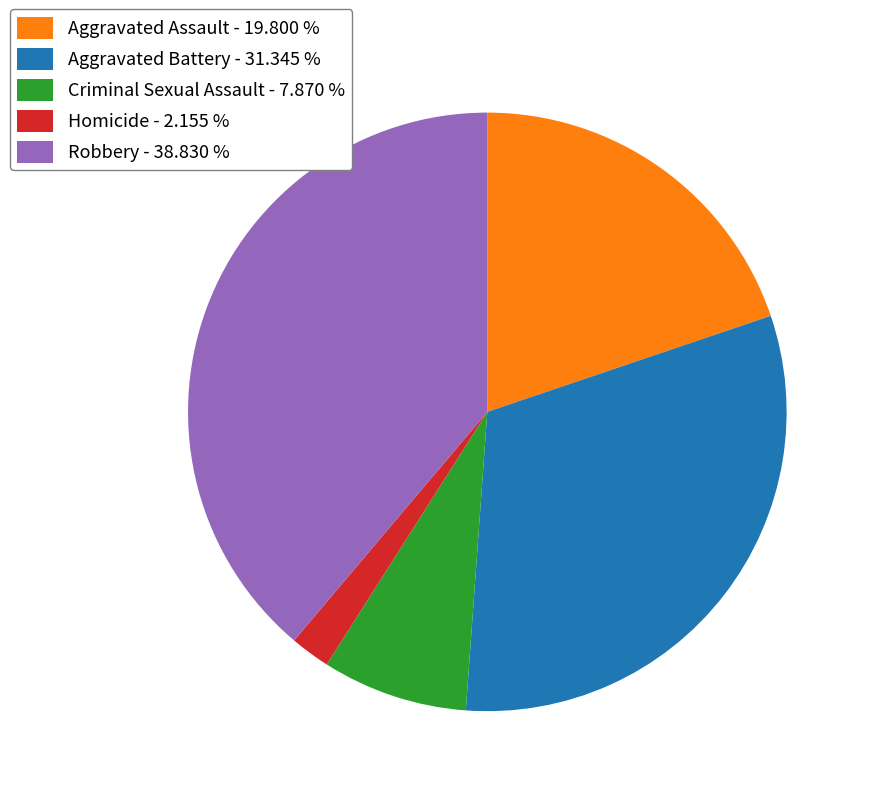

Is it true that Robbery is 39% of the pie?

True